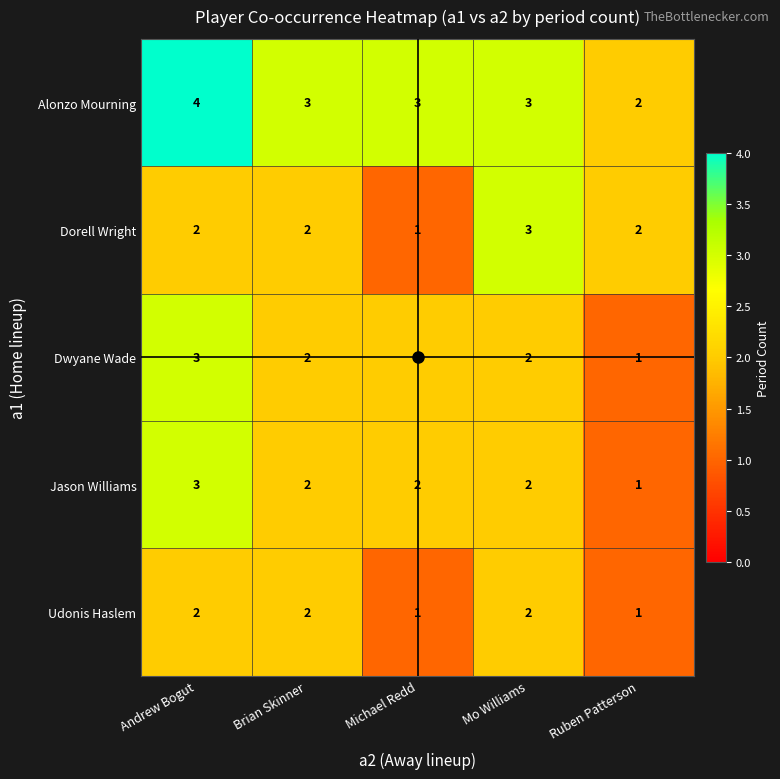

At which label does Dwyane Wade first exceed 2?

Andrew Bogut